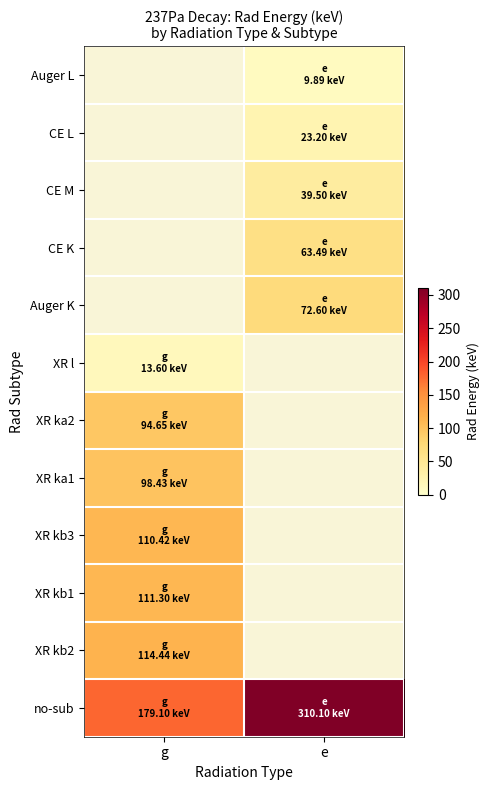

Which series has the largest total across all categories?

no-sub